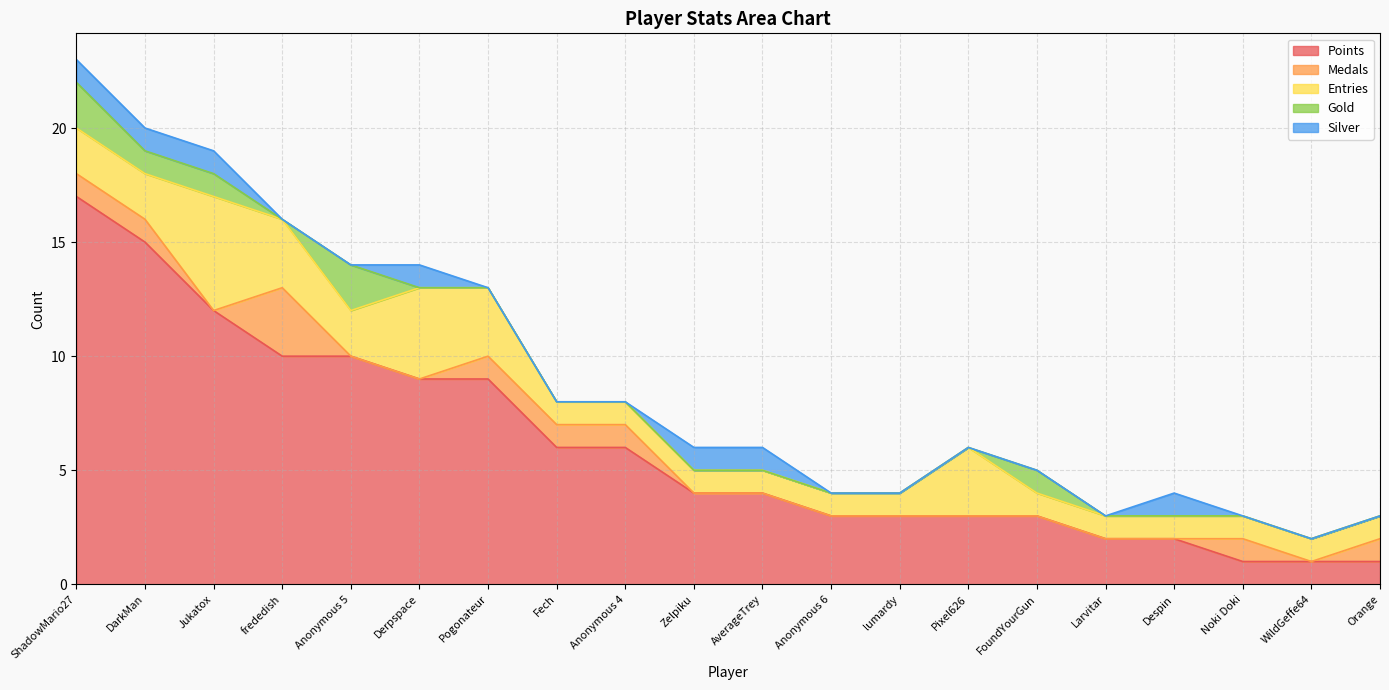

True or false: Points and Medals intersect in this chart.

False